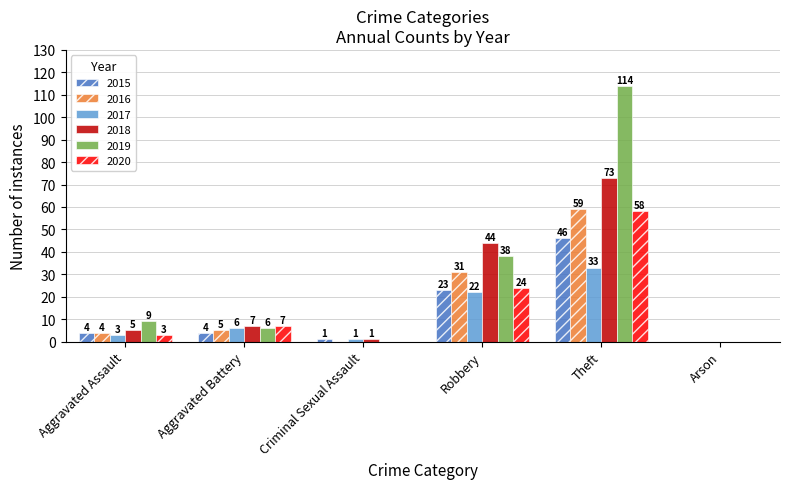

How many series are shown in this chart?

6